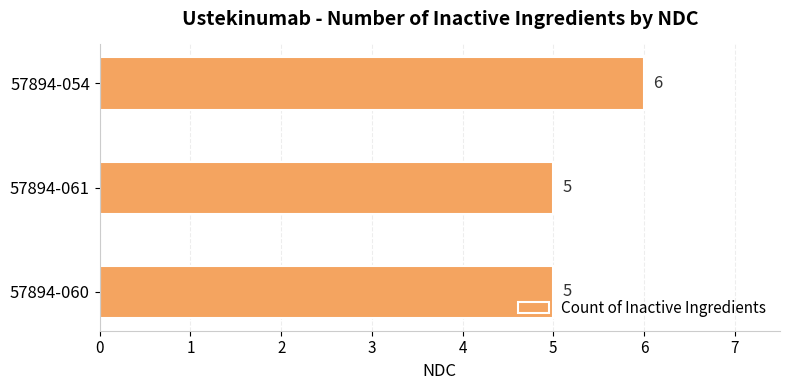

What is the sum of all values?

16